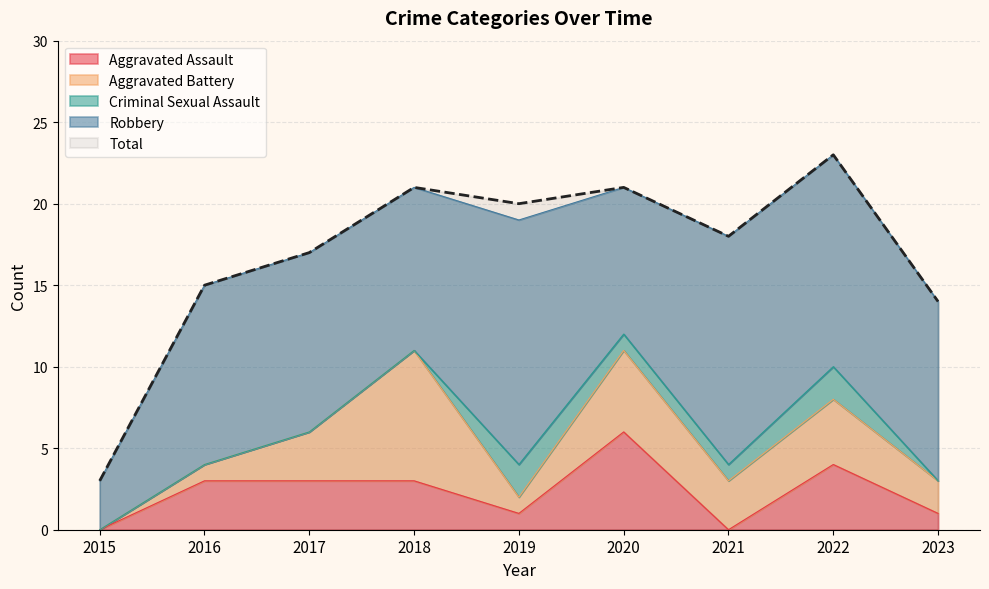

Reading left to right, extract all data points from this chart.

Aggravated Assault: 2015=0	2016=3	2017=3	2018=3	2019=1	2020=6	2021=0	2022=4	2023=1
Aggravated Battery: 2015=0	2016=1	2017=3	2018=8	2019=1	2020=5	2021=3	2022=4	2023=2
Criminal Sexual Assault: 2015=0	2016=0	2017=0	2018=0	2019=2	2020=1	2021=1	2022=2	2023=0
Robbery: 2015=3	2016=11	2017=11	2018=10	2019=15	2020=9	2021=14	2022=13	2023=11
Total: 2015=3	2016=15	2017=17	2018=21	2019=20	2020=21	2021=18	2022=23	2023=14